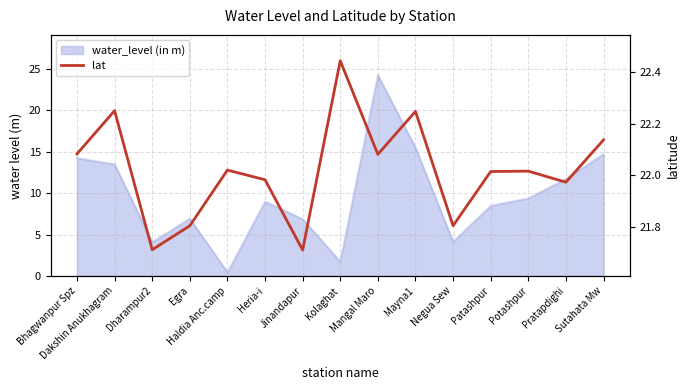

Where is the data nearest to the value 22?

Patashpur